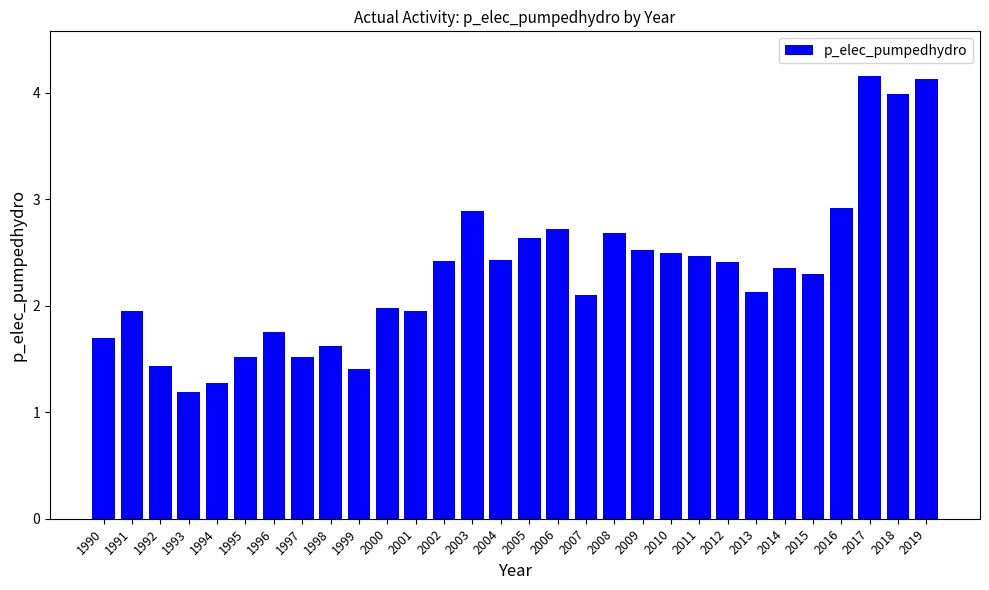

What is the approximate value at 2015?

2.3